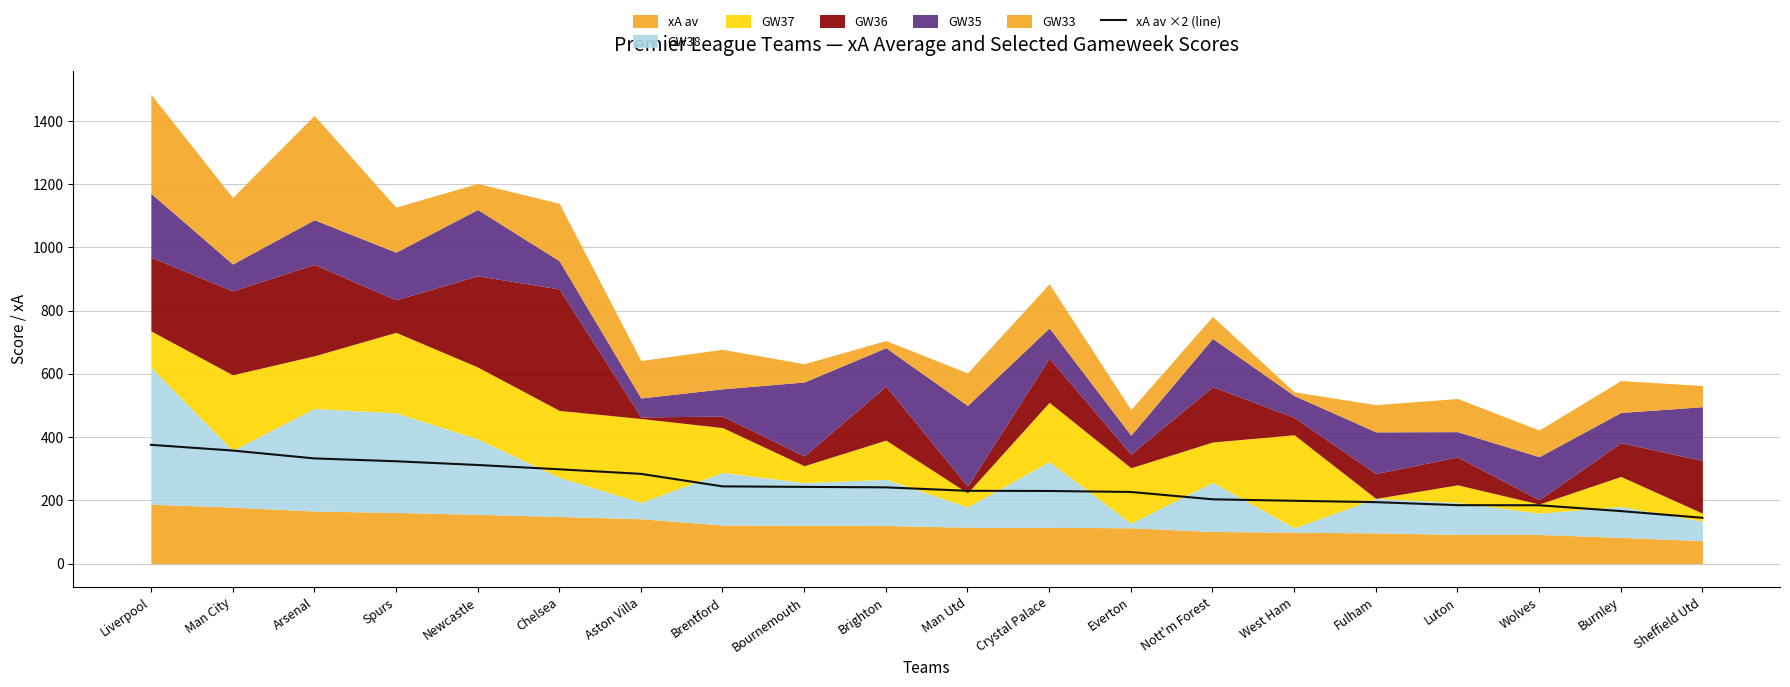

How many lines are shown in the chart?

1